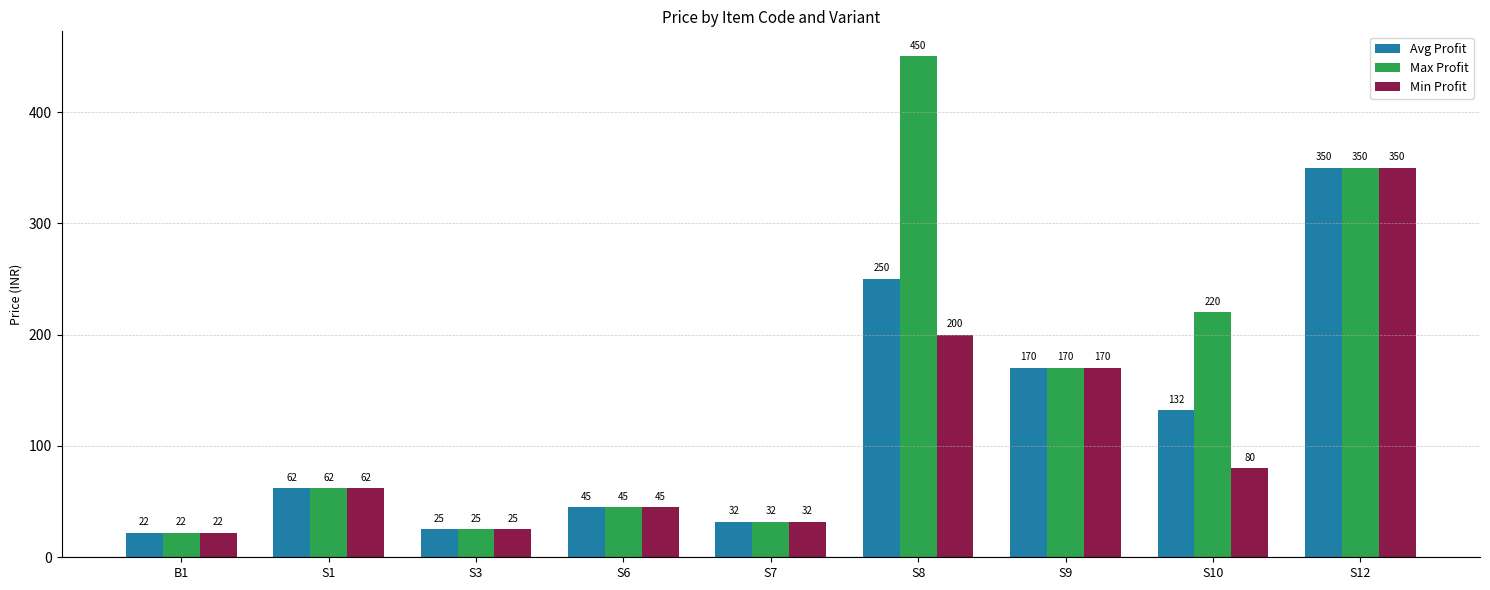

Reading left to right, transcribe all the data shown in this chart.

Avg Profit: B1=22	S1=62	S3=25	S6=45	S7=32	S8=250	S9=170	S10=132	S12=350
Max Profit: B1=22	S1=62	S3=25	S6=45	S7=32	S8=450	S9=170	S10=220	S12=350
Min Profit: B1=22	S1=62	S3=25	S6=45	S7=32	S8=200	S9=170	S10=80	S12=350